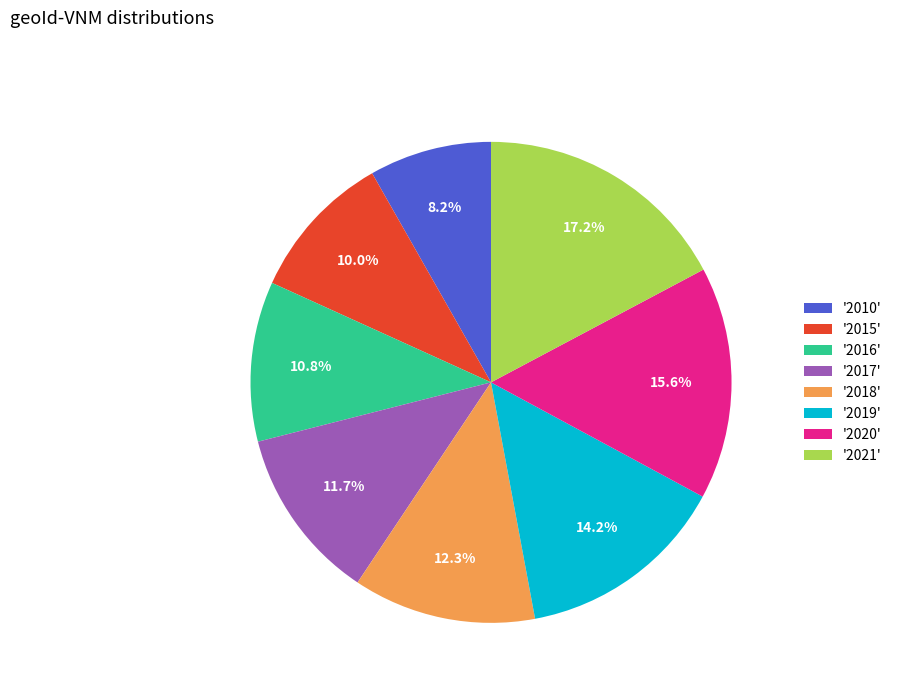

Rank the categories by value from highest to lowest.

'2021', '2020', '2019', '2018', '2017', '2016', '2015', '2010'